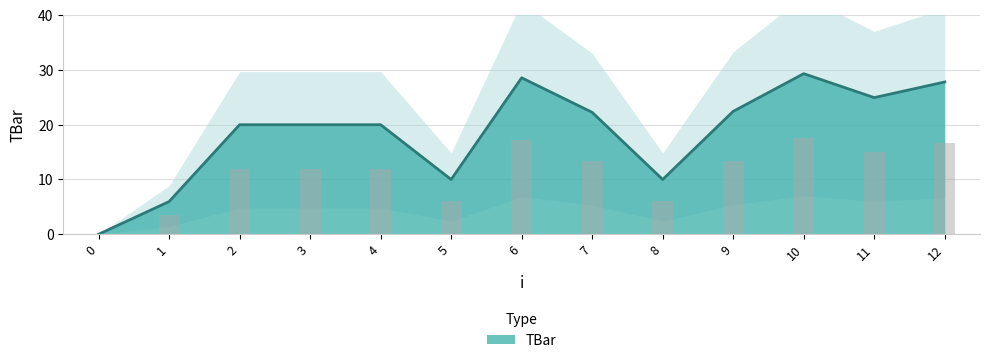

Reading left to right, list all the values displayed in this chart.

0=0.0	1=6.0	2=20.0	3=20.0	4=20.0	5=10.0	6=28.6	7=22.3	8=10.0	9=22.4	10=29.3	11=24.9	12=27.8